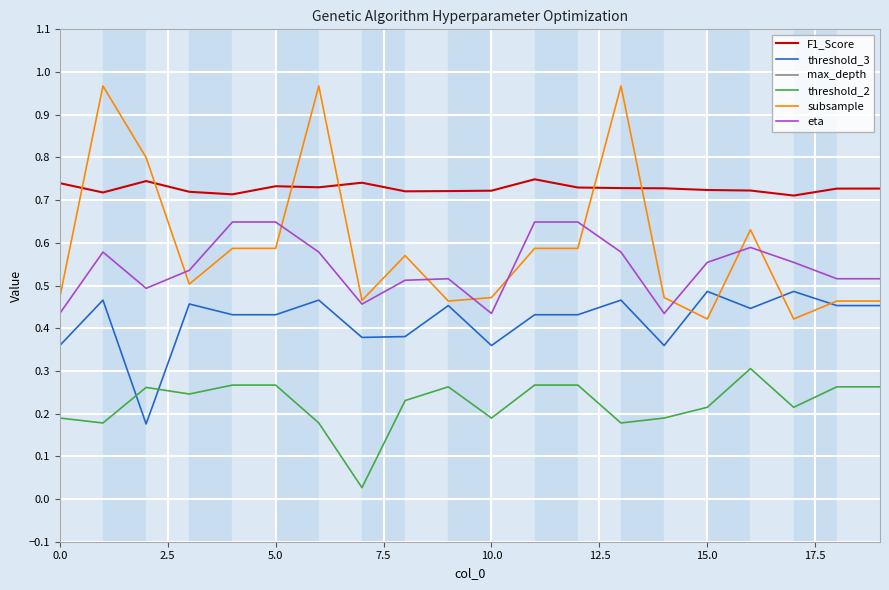

True or false: max_depth and subsample cross at least once.

False